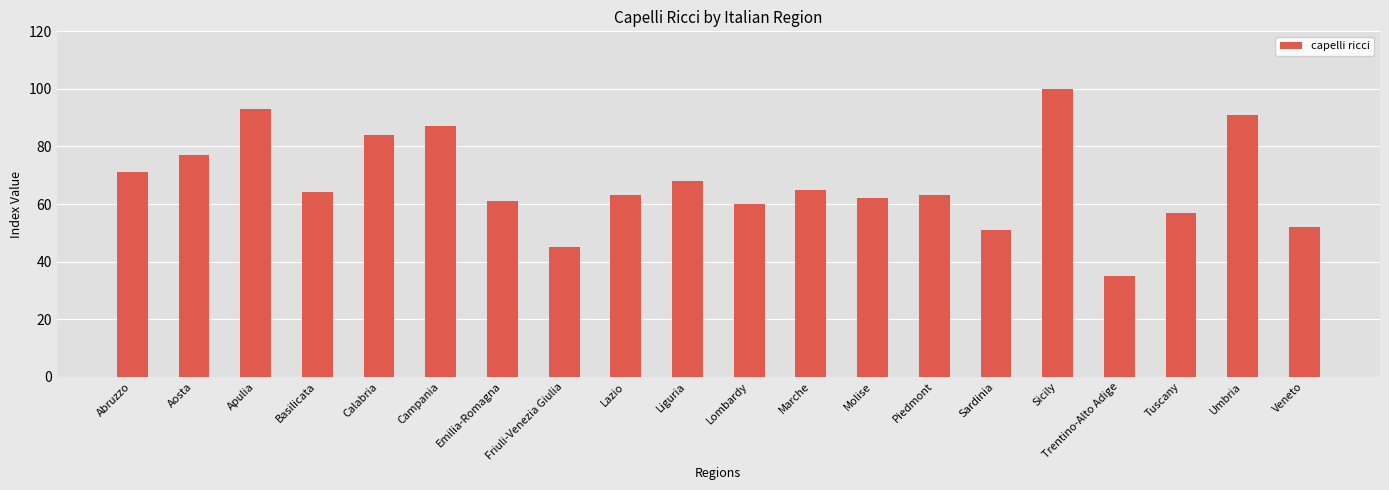

What is the label of the 9th bar from the left?

Lazio